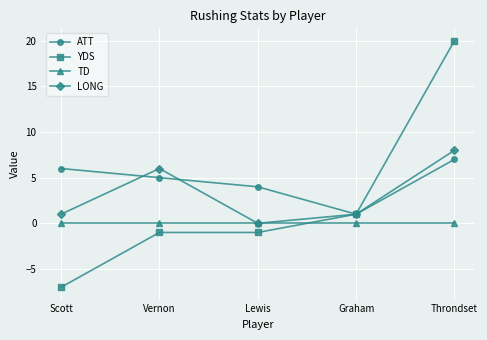

Is it true that LONG equals -4 at Lewis?

False